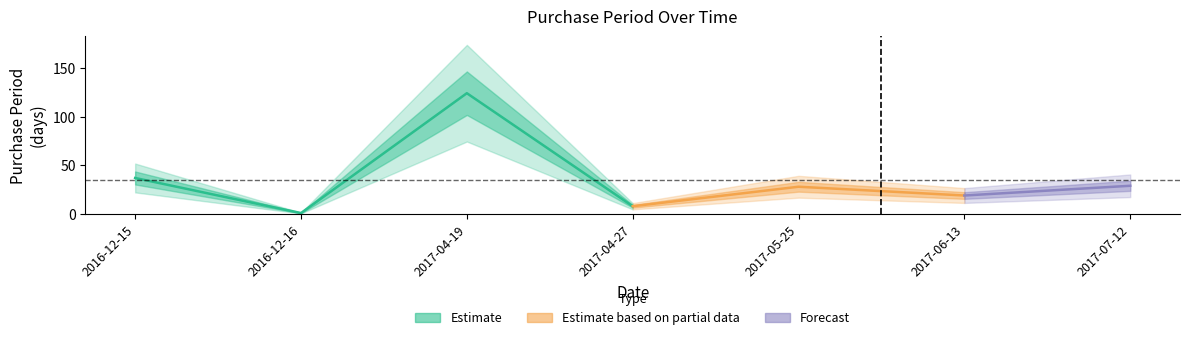

Between 2017-07-12 and 2016-12-16, which is larger?

2017-07-12